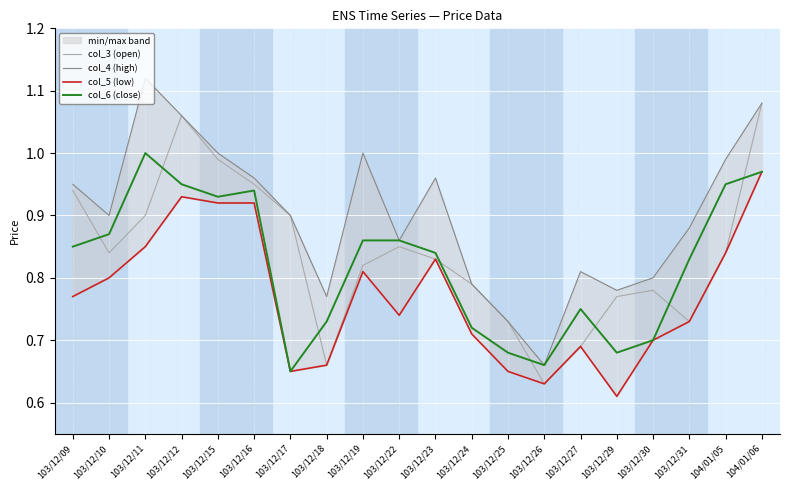

Where is col_3 (open) nearest to the value 0?

103/12/26